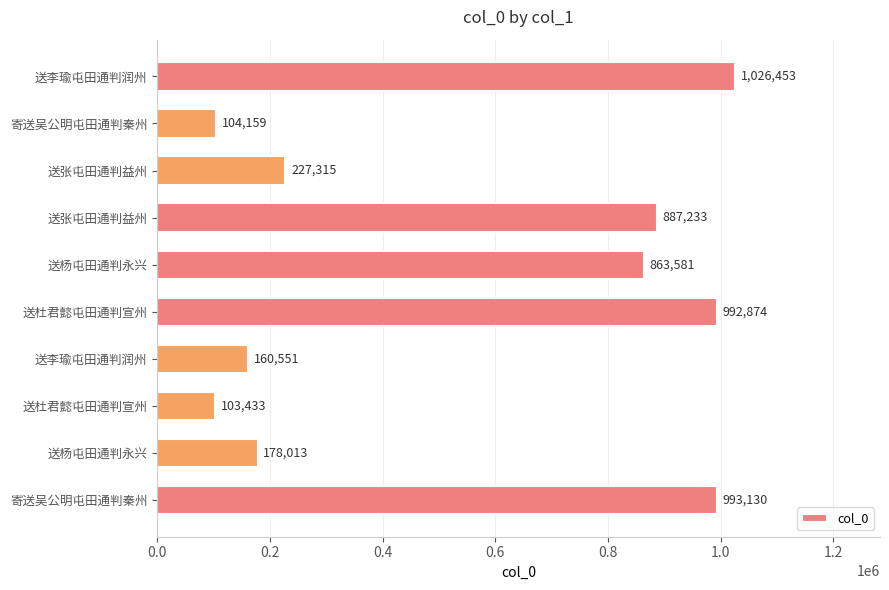

How many bars are there in total?

10